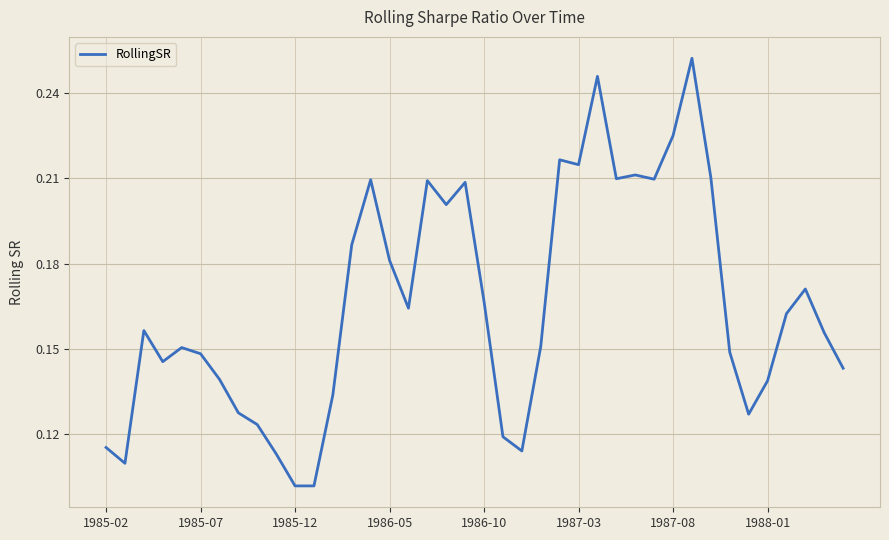

How many points are lower than both their immediate neighbors (excluding endpoints)?

10